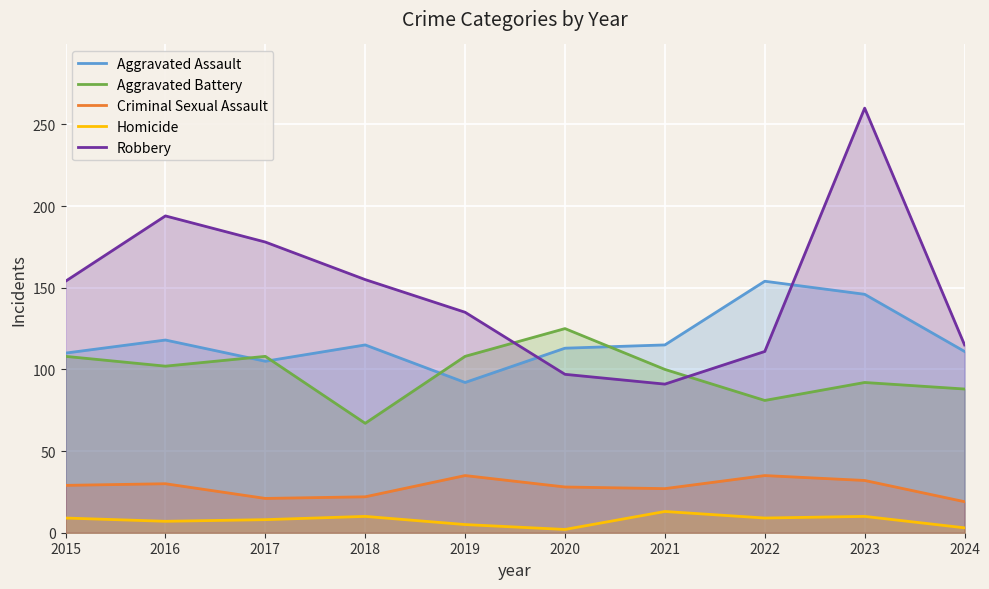

True or false: Aggravated Battery has a value of 60 at 2016.

False